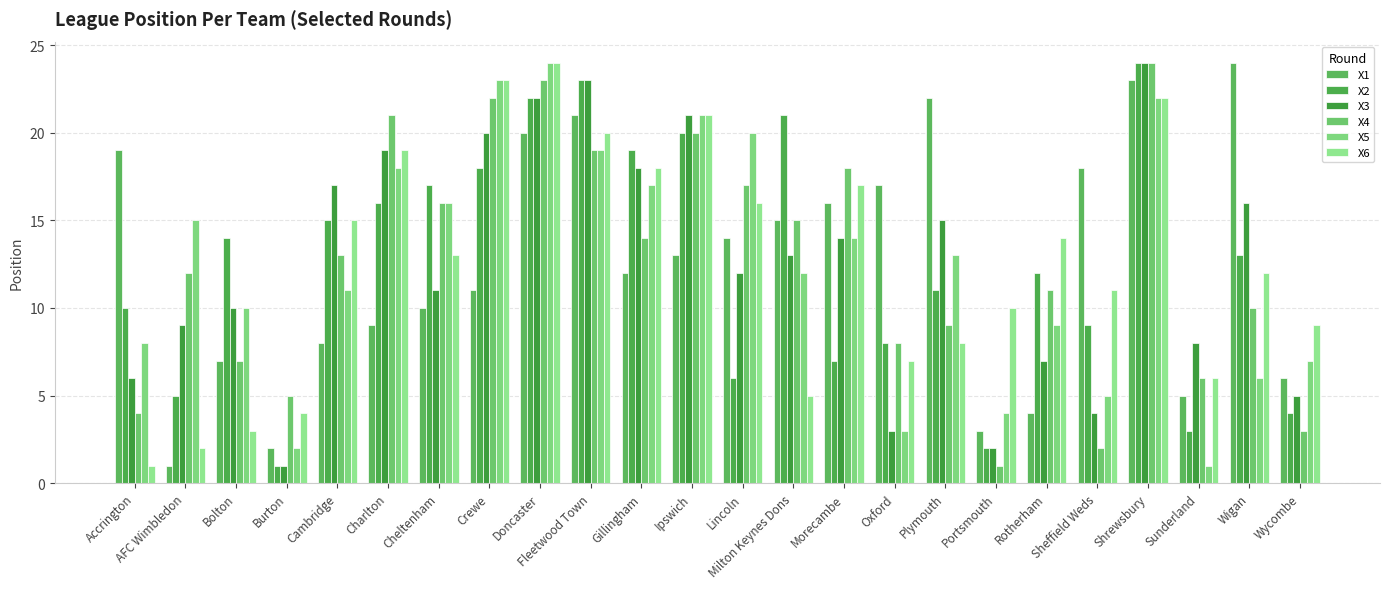

What is the total value across all series at Lincoln?

85